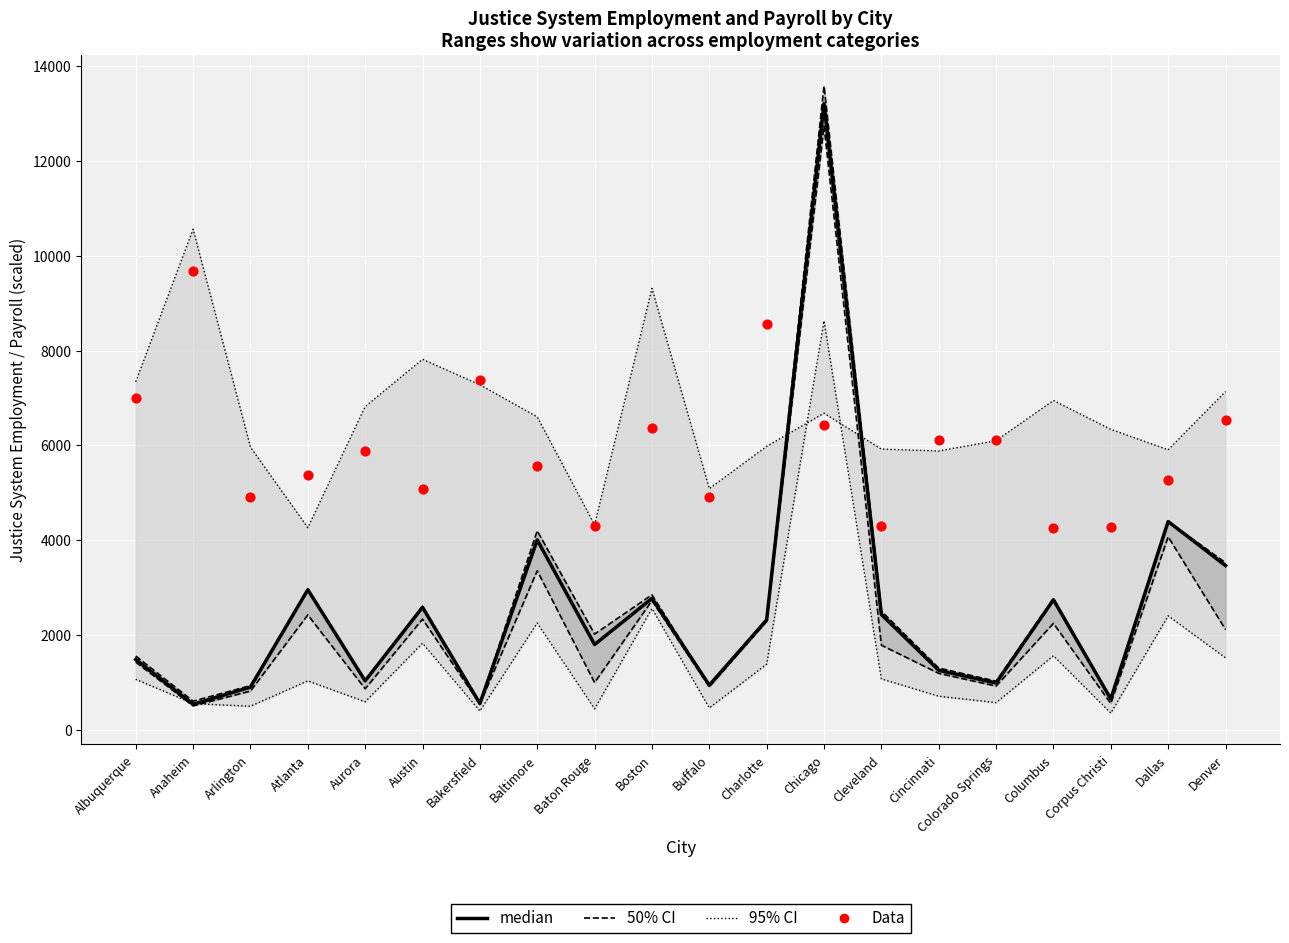

Which series reaches the minimum Y coordinate?

95% CI